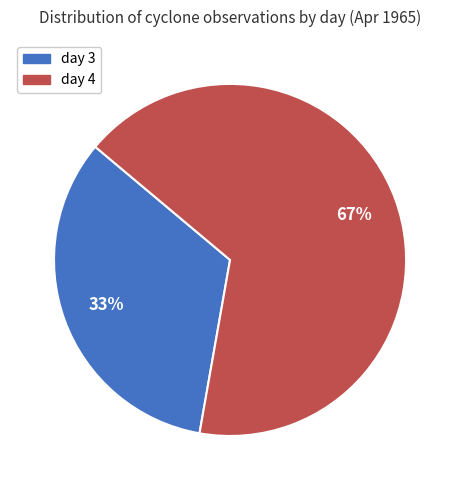

Between day 4 and day 3, which is larger?

day 4